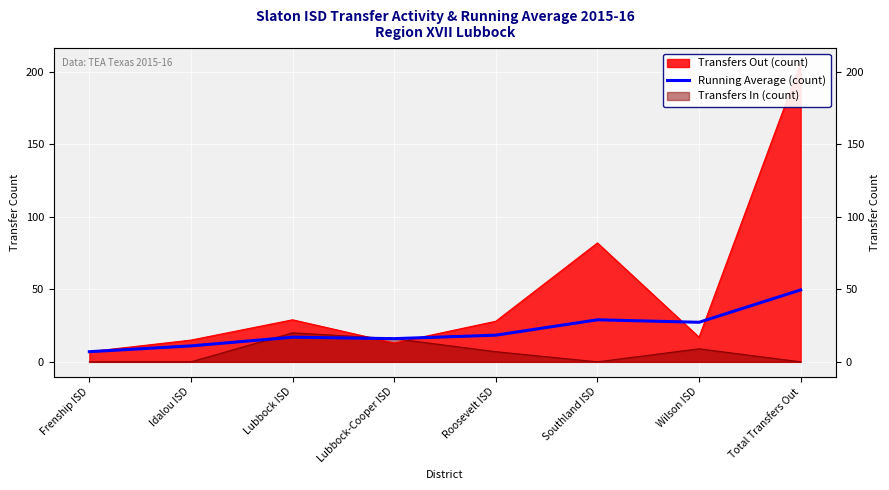

The chart shows a value of 18.4 at Roosevelt ISD. True or false?

True